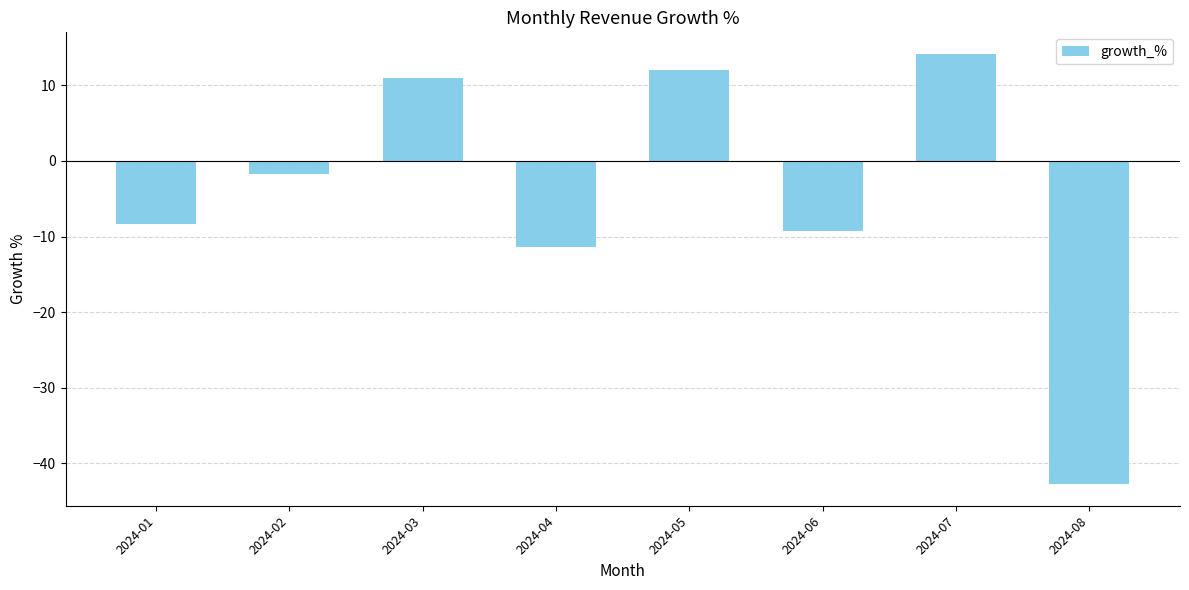

Reading right to left, what are all the values shown in this chart?

2024-08=-42.8	2024-07=14.2	2024-06=-9.2	2024-05=12.0	2024-04=-11.4	2024-03=11.0	2024-02=-1.8	2024-01=-8.3